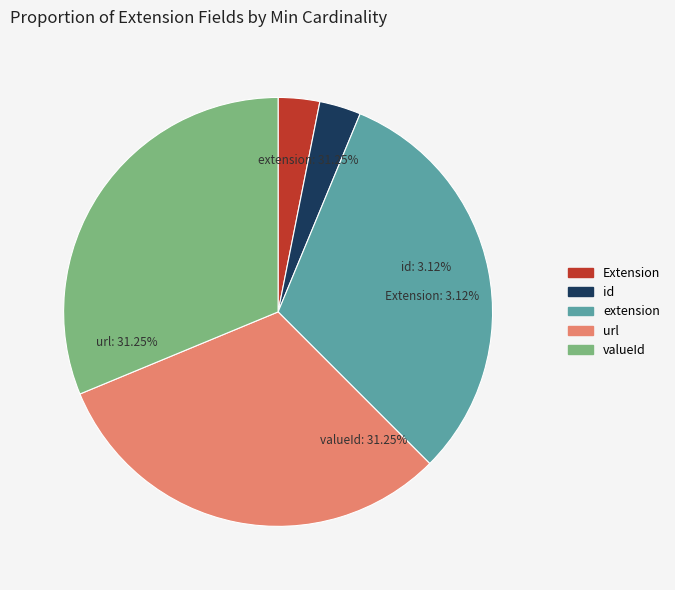

Between Extension.valueId and Extension, which is larger?

Extension.valueId